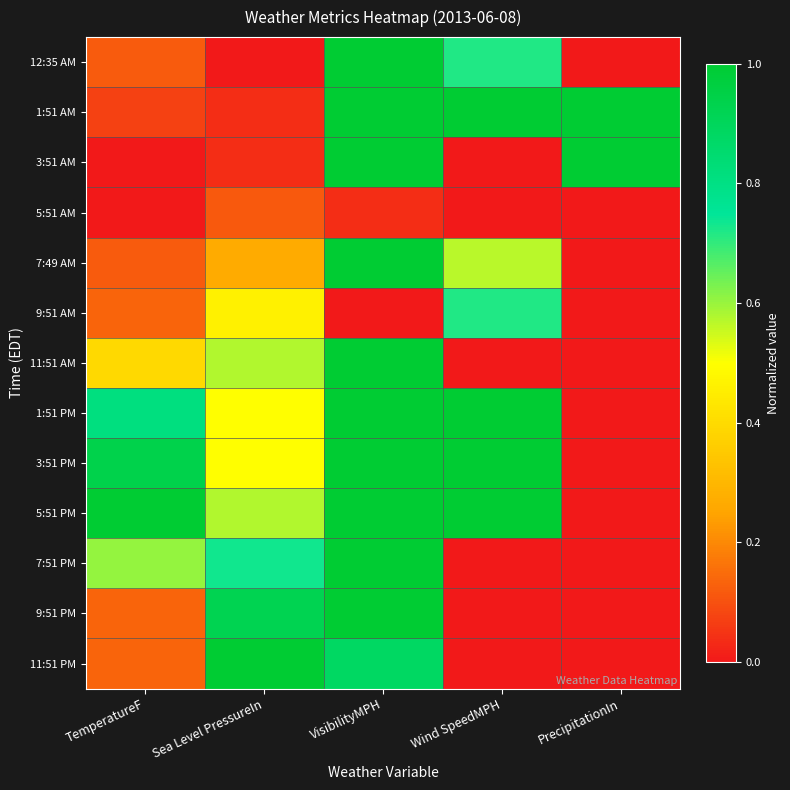

Reading right to left, extract all data points from this chart.

12:35 AM: PrecipitationIn=0.0	Wind SpeedMPH=0.7	VisibilityMPH=1.0	Sea Level PressureIn=0.0	TemperatureF=0.1
1:51 AM: PrecipitationIn=1.0	Wind SpeedMPH=1.0	VisibilityMPH=1.0	Sea Level PressureIn=0.0	TemperatureF=0.1
3:51 AM: PrecipitationIn=1.0	Wind SpeedMPH=0.0	VisibilityMPH=1.0	Sea Level PressureIn=0.0	TemperatureF=0.0
5:51 AM: PrecipitationIn=0.0	Wind SpeedMPH=0.0	VisibilityMPH=0.0	Sea Level PressureIn=0.1	TemperatureF=0.0
7:49 AM: PrecipitationIn=0.0	Wind SpeedMPH=0.6	VisibilityMPH=1.0	Sea Level PressureIn=0.3	TemperatureF=0.1
9:51 AM: PrecipitationIn=0.0	Wind SpeedMPH=0.7	VisibilityMPH=0.0	Sea Level PressureIn=0.5	TemperatureF=0.1
11:51 AM: PrecipitationIn=0.0	Wind SpeedMPH=0.0	VisibilityMPH=1.0	Sea Level PressureIn=0.6	TemperatureF=0.4
1:51 PM: PrecipitationIn=0.0	Wind SpeedMPH=1.0	VisibilityMPH=1.0	Sea Level PressureIn=0.5	TemperatureF=0.8
3:51 PM: PrecipitationIn=0.0	Wind SpeedMPH=1.0	VisibilityMPH=1.0	Sea Level PressureIn=0.5	TemperatureF=0.9
5:51 PM: PrecipitationIn=0.0	Wind SpeedMPH=1.0	VisibilityMPH=1.0	Sea Level PressureIn=0.6	TemperatureF=1.0
7:51 PM: PrecipitationIn=0.0	Wind SpeedMPH=0.0	VisibilityMPH=1.0	Sea Level PressureIn=0.7	TemperatureF=0.6
9:51 PM: PrecipitationIn=0.0	Wind SpeedMPH=0.0	VisibilityMPH=1.0	Sea Level PressureIn=0.9	TemperatureF=0.1
11:51 PM: PrecipitationIn=0.0	Wind SpeedMPH=0.0	VisibilityMPH=0.9	Sea Level PressureIn=1.0	TemperatureF=0.1